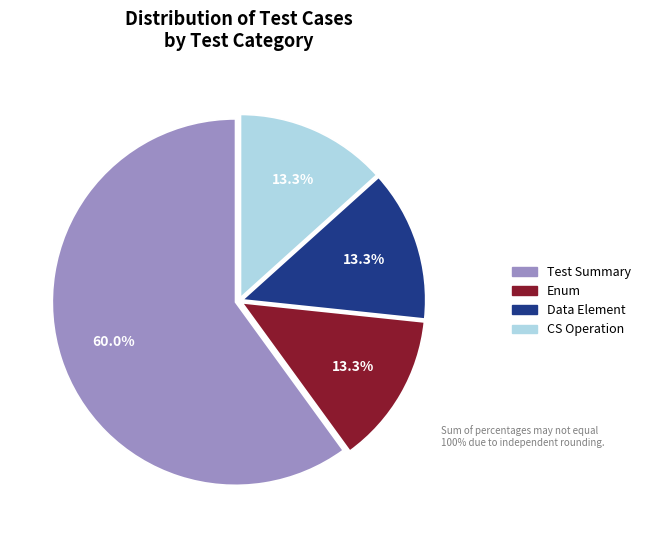

To the nearest percent, what percentage of the pie is Enum?

13%